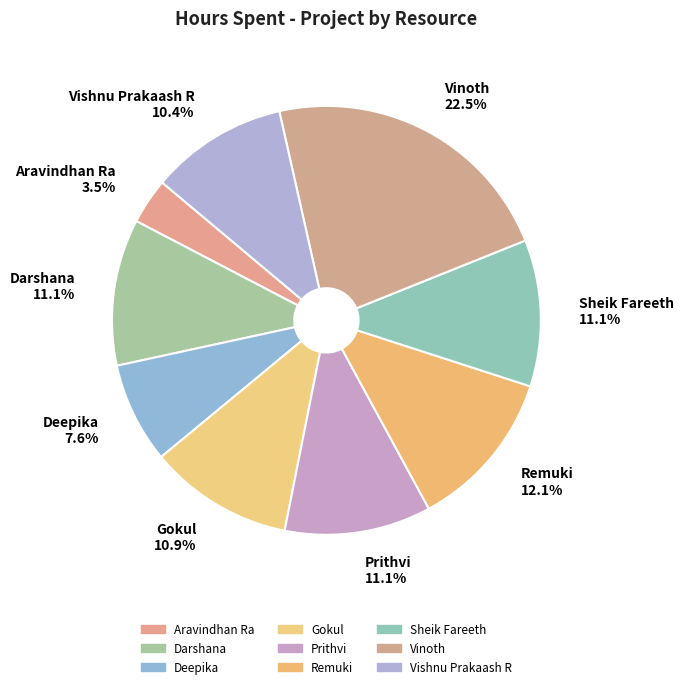

How many slices are in this pie chart?

9